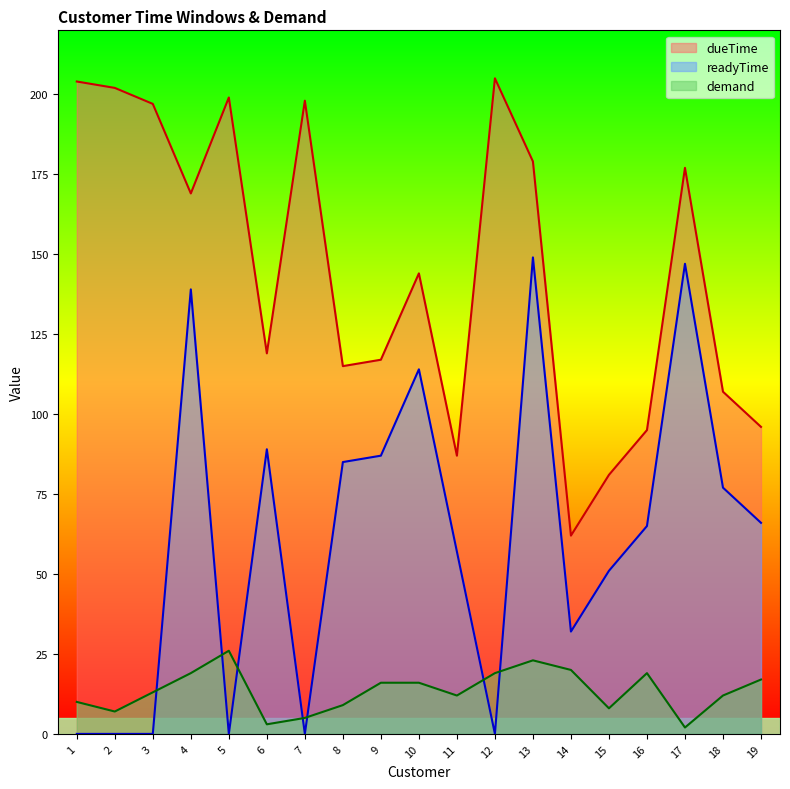

What is the difference between the maximum and minimum values in the demand series?

24